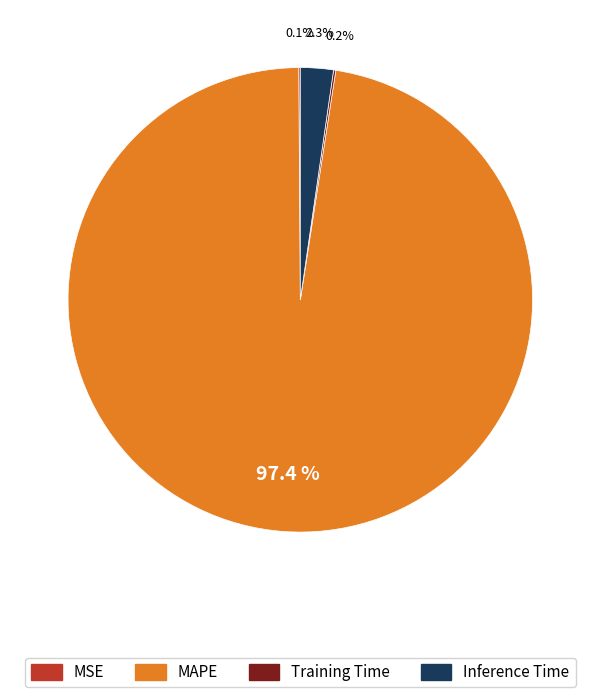

Between Inference Time and MAPE, which is larger?

MAPE